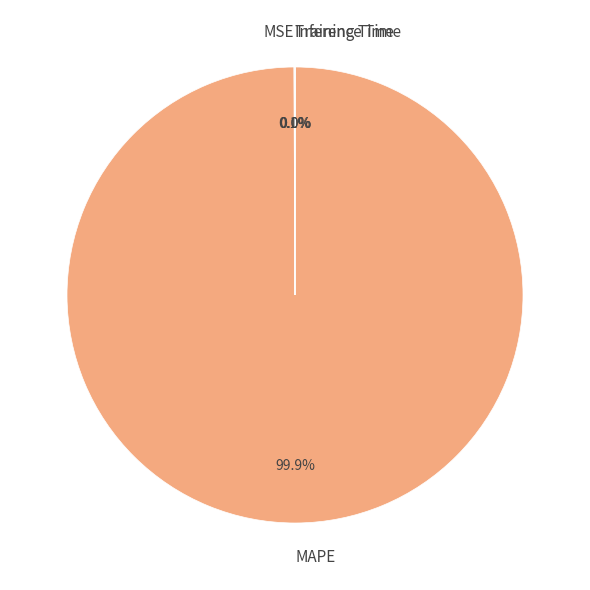

Which slice represents more than half of the pie?

MAPE